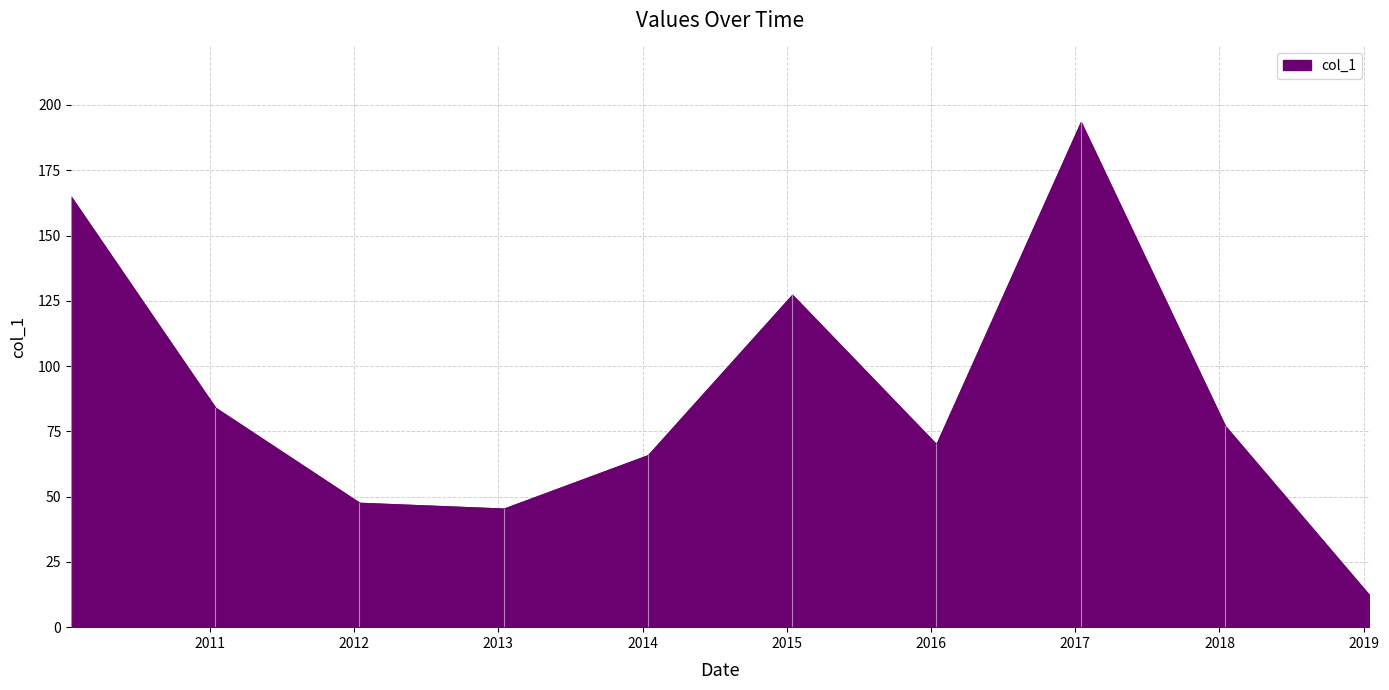

Is it true that the value at 2012-01-15 is 47.6?

True